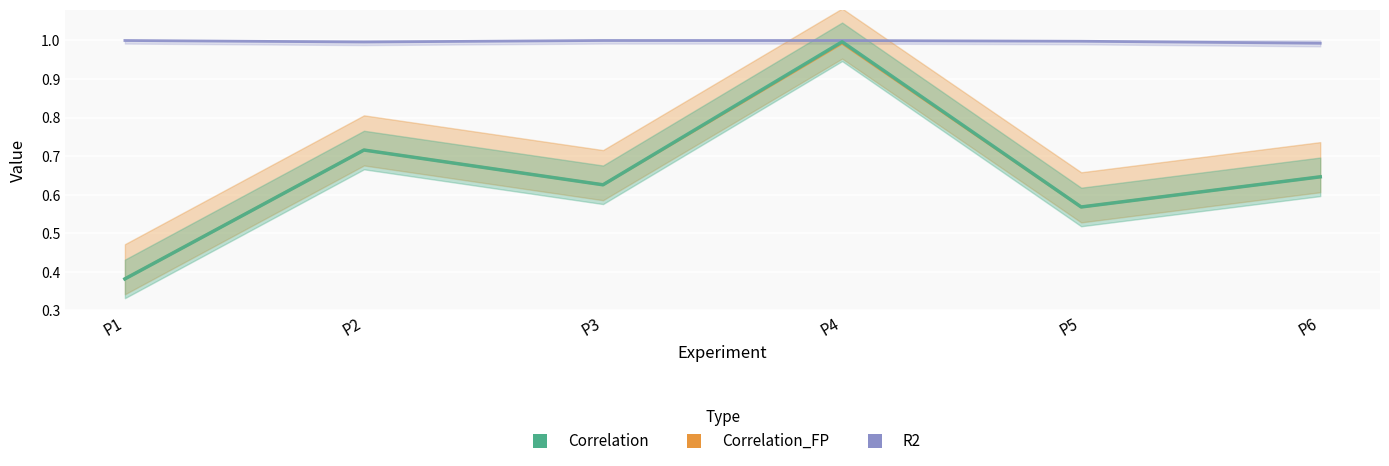

List the labels in order of R2 value, largest first.

P3, P1, P4, P5, P2, P6